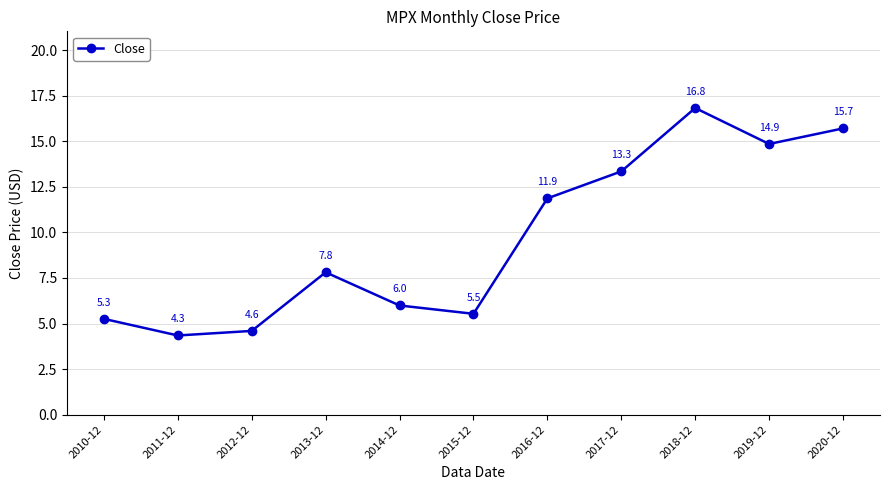

At which category does the data reach its first local peak?

2013-12